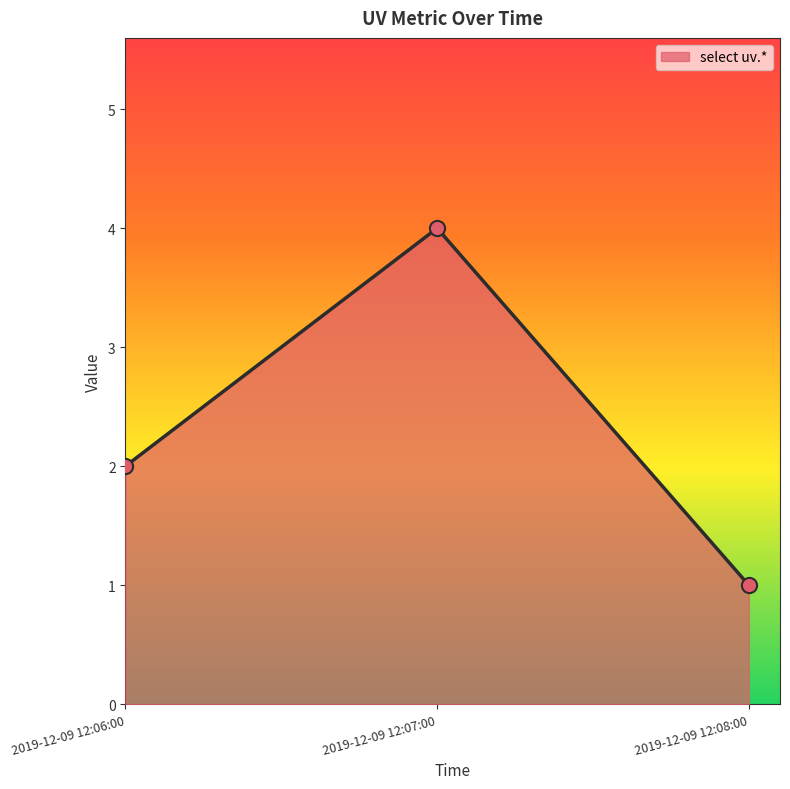

Approximately how many times larger is the value at 2019-12-09 12:08:00 compared to 2019-12-09 12:06:00?

0.5